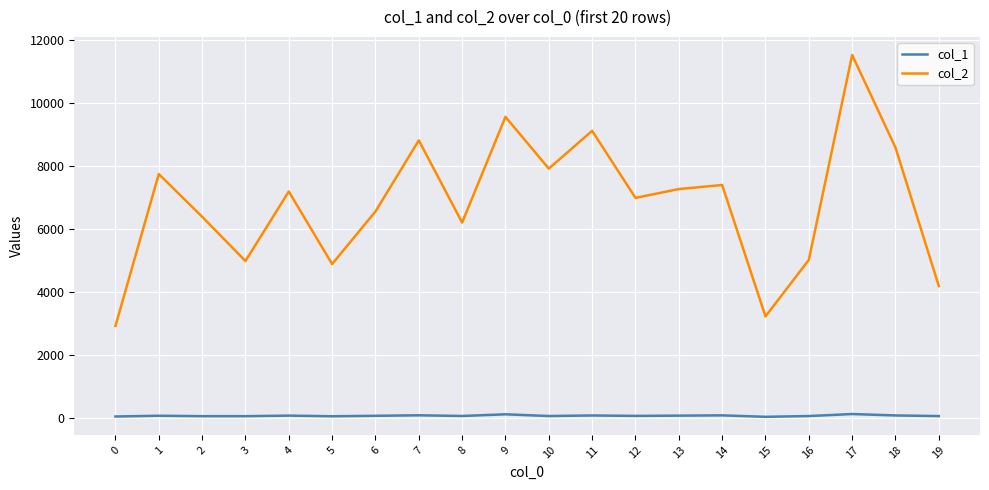

What is the total value across all series at 10?

7967